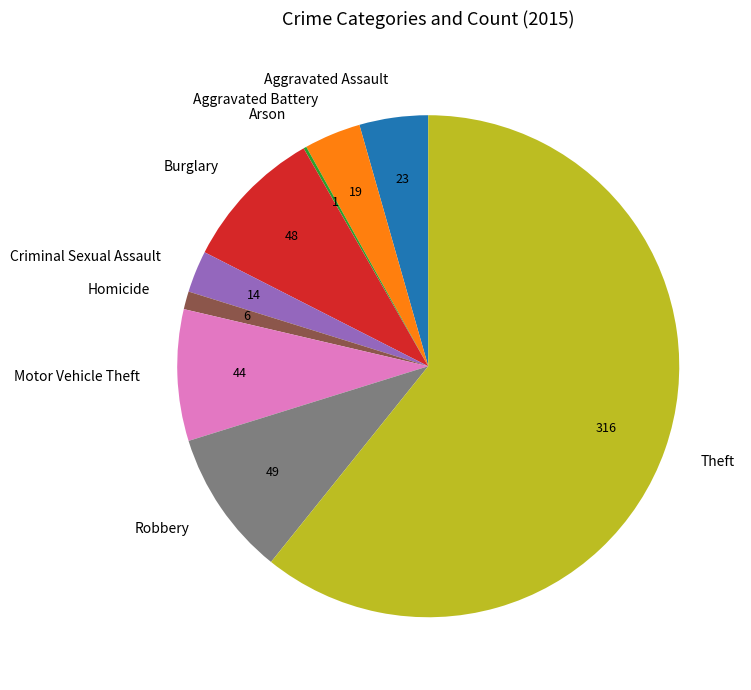

What is the largest slice in the pie chart?

Theft